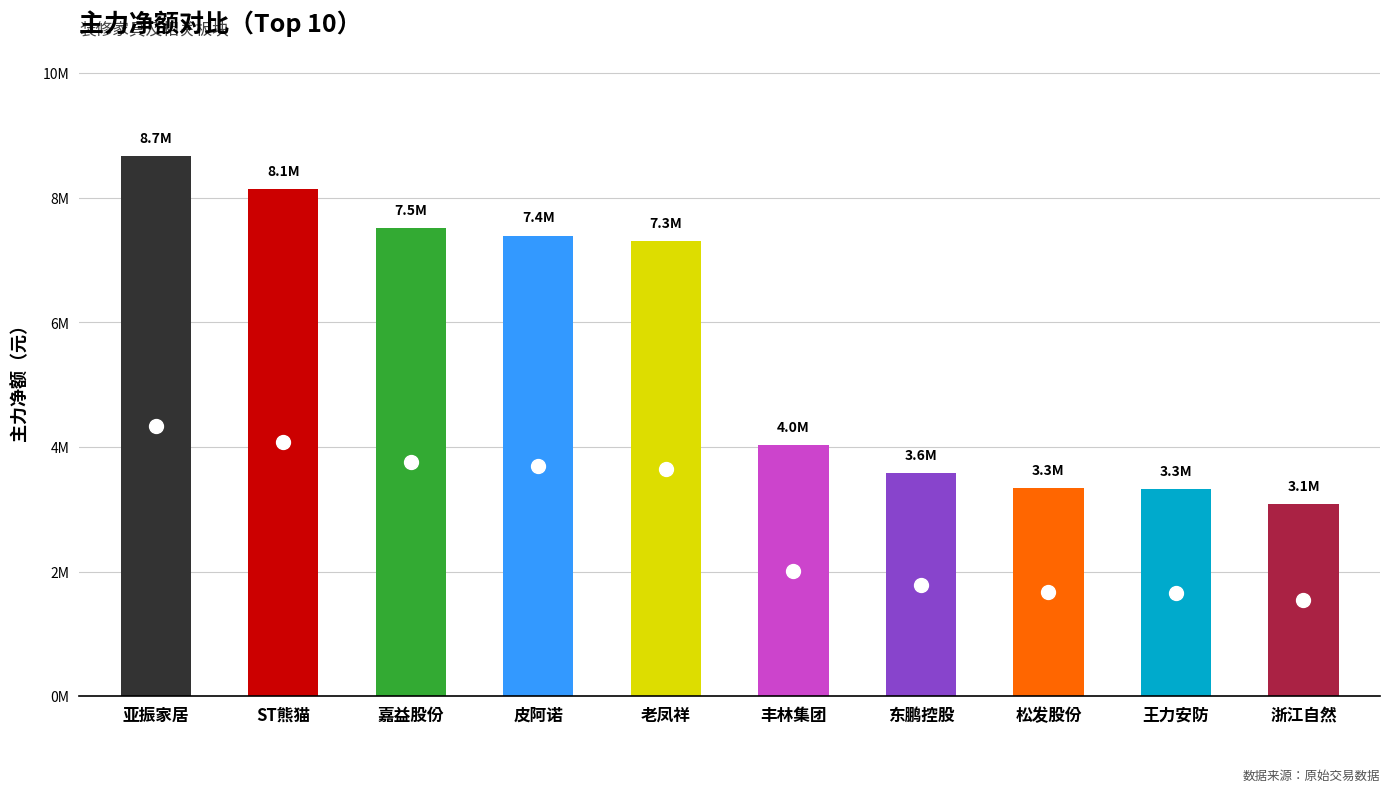

Reading left to right, transcribe all the data shown in this chart.

8669219	8146255	7505352	7392195	7303609	4027506	3581268	3333240	3322339	3090374